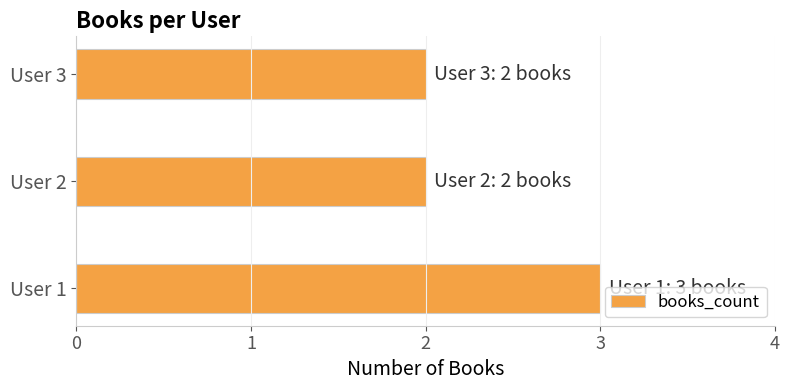

What is the ratio of the value at User 1 to the value at User 3?

1.5